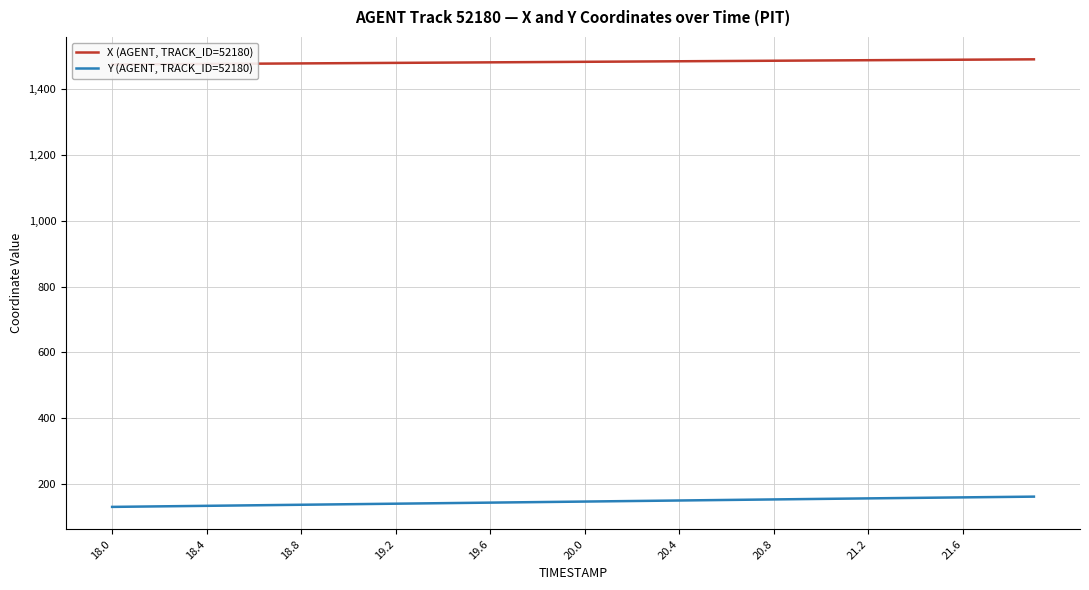

How many data points does each series have?

40